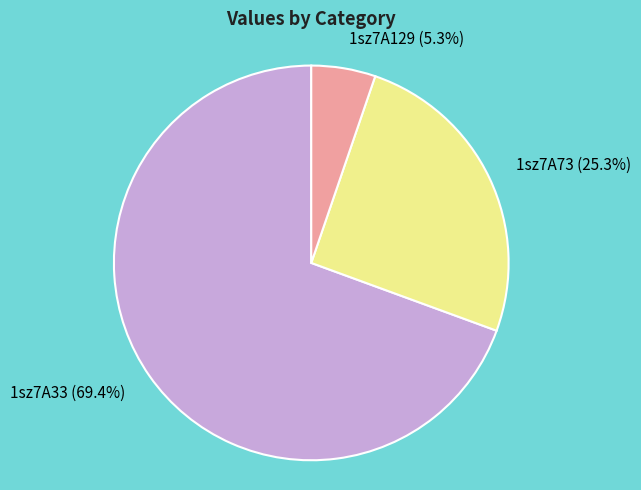

Which slice is the largest?

1sz7A33